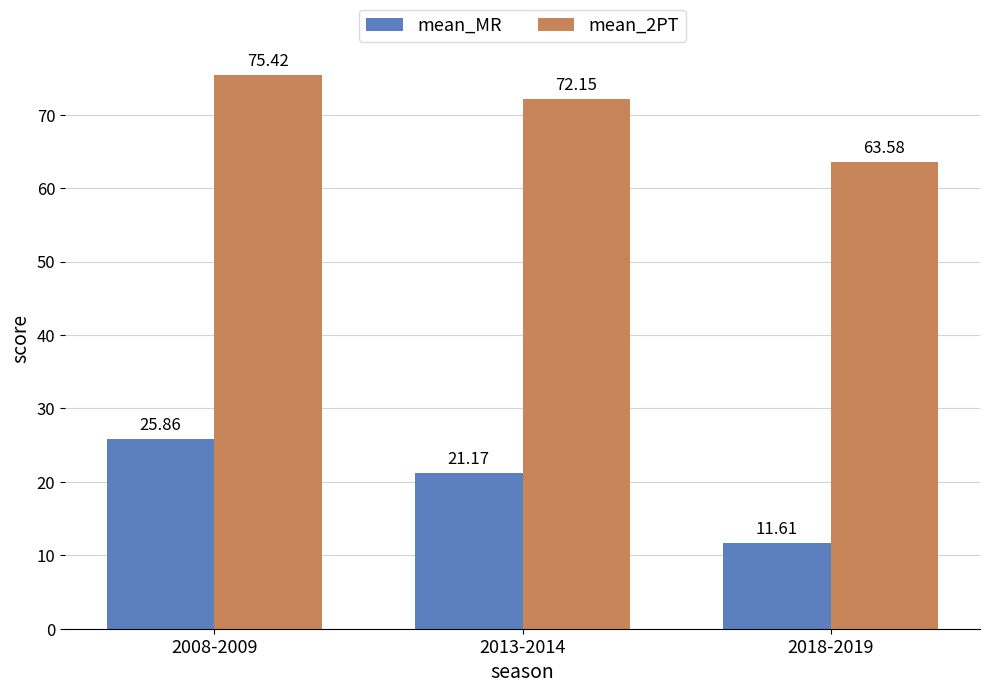

Count the number of data series in this chart.

2